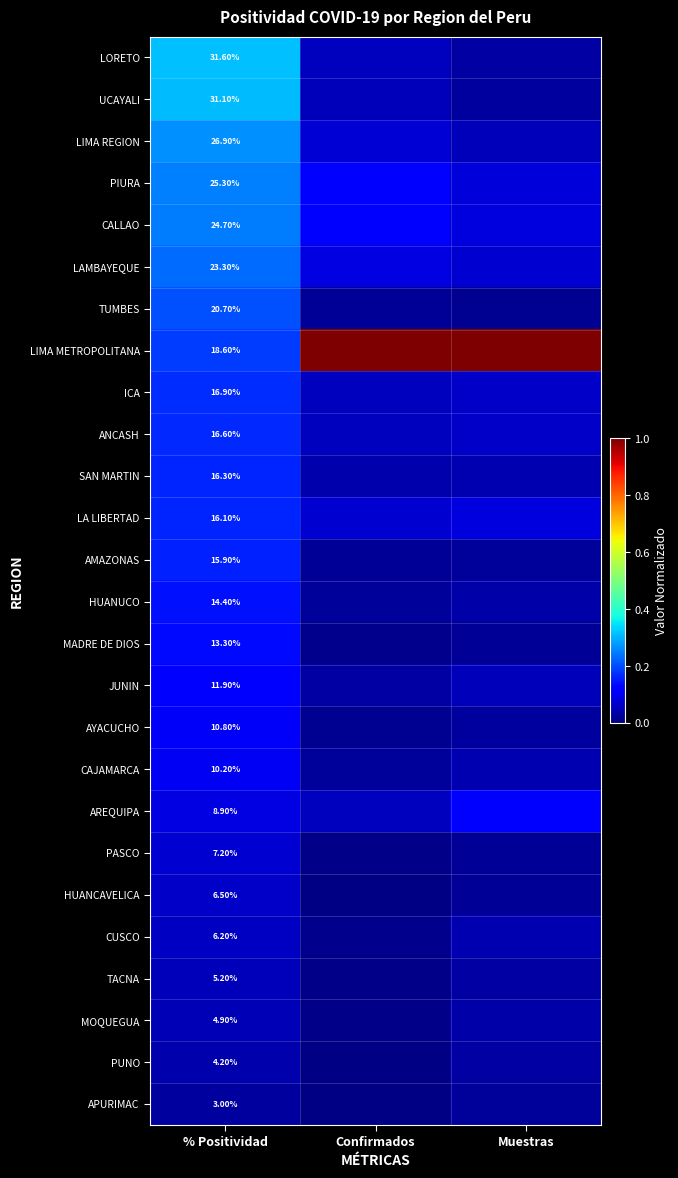

Rank the categories by MOQUEGUA value from lowest to highest.

Confirmados, Muestras, % Positividad